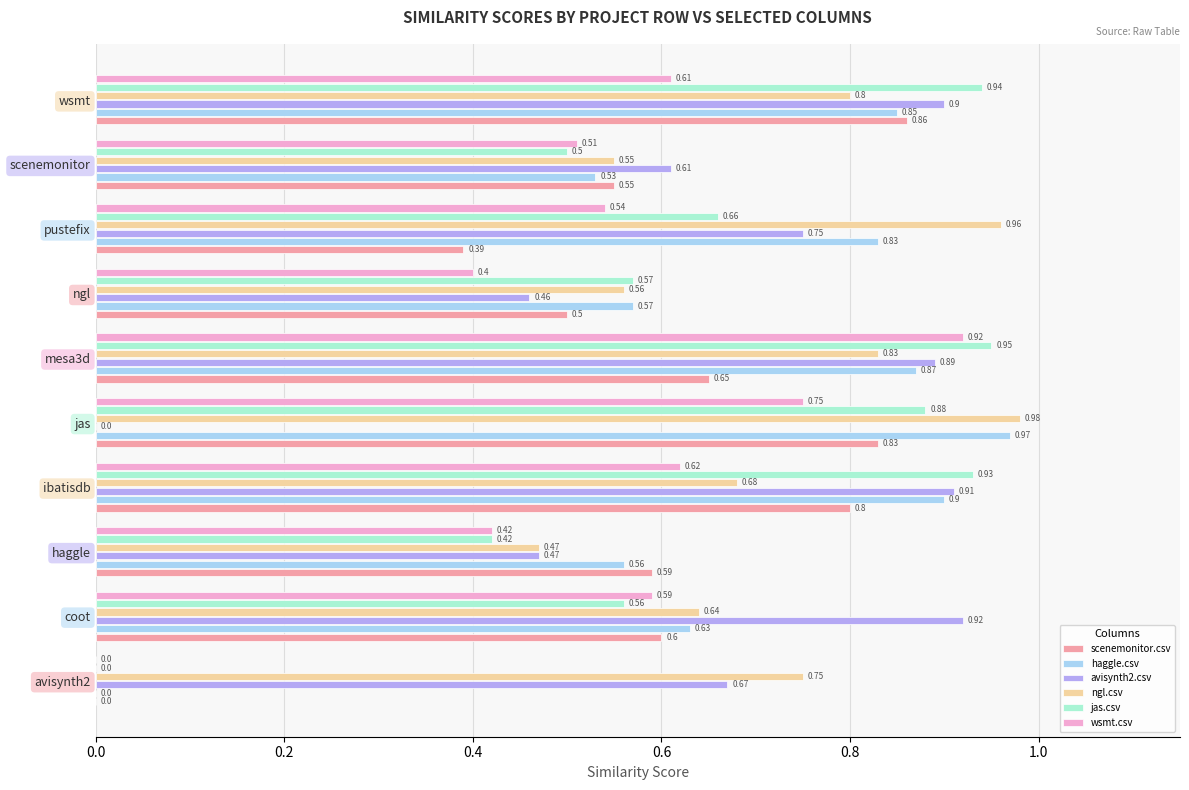

Which series has the largest range (max minus min)?

haggle.csv